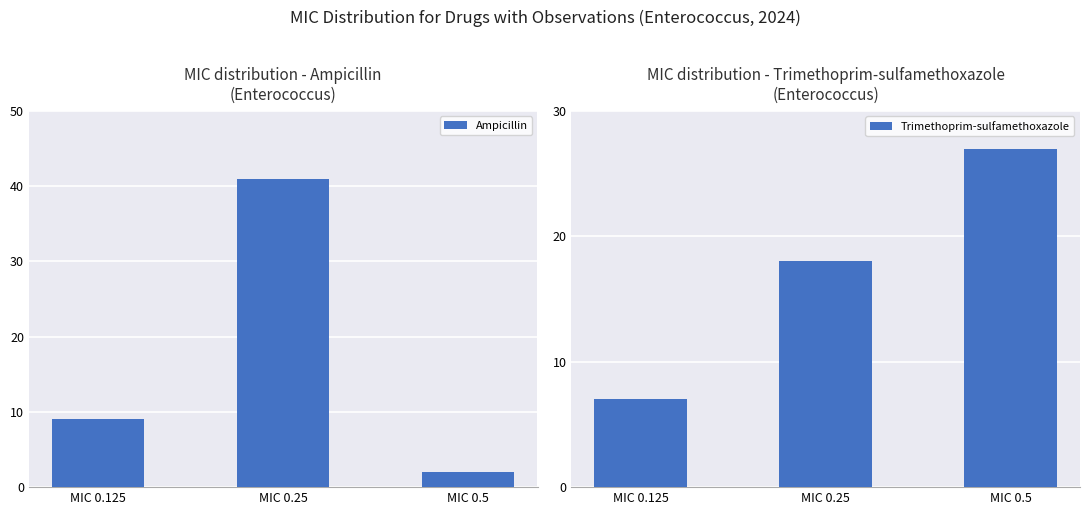

Does the chart contain stacked bars?

No